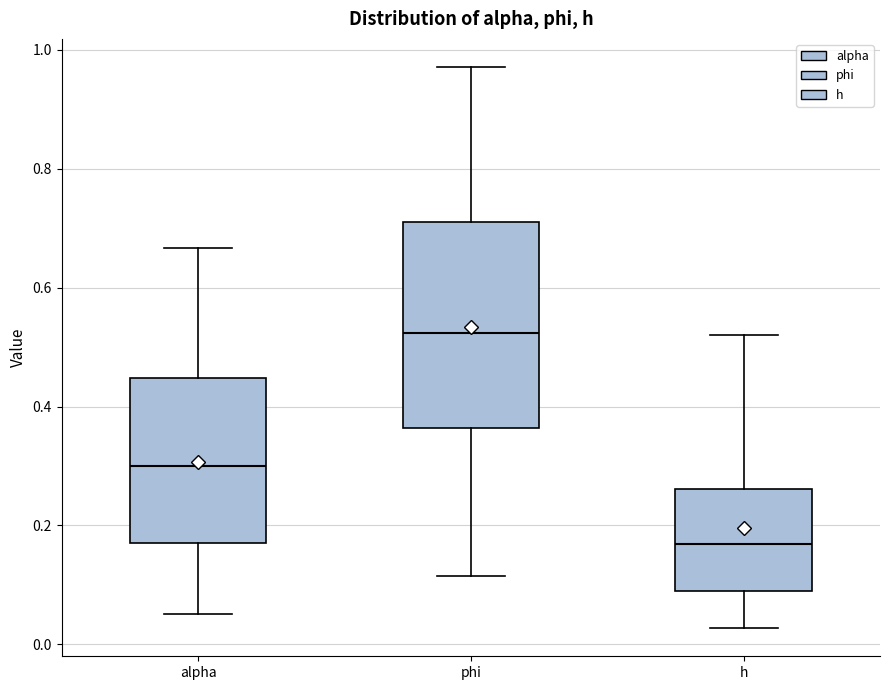

Reading left to right, read every box against the y-axis: the position of its median line, the range the box covers, and the ends of its whiskers. The values are not printed on the chart, so give them approximately, as read against the axis.

alpha: median 0.30, box 0.16 to 0.44, whiskers 0.06 to 0.66
phi: median 0.52, box 0.36 to 0.72, whiskers 0.12 to 0.98
h: median 0.16, box 0.08 to 0.26, whiskers 0.02 to 0.52